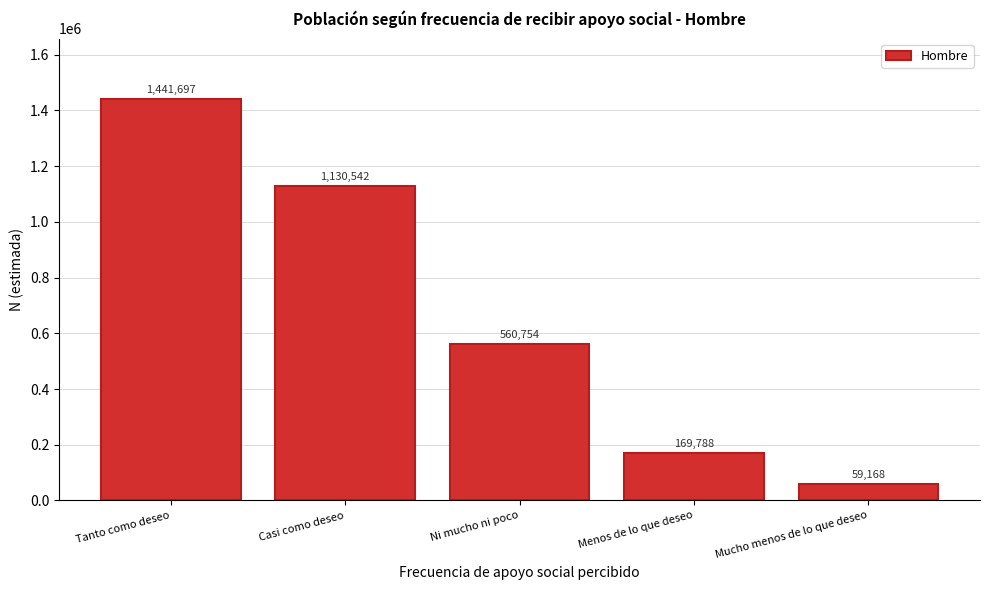

Reading left to right, transcribe all the data shown in this chart.

Tanto como deseo=1441697	Casi como deseo=1130542	Ni mucho ni poco=560754	Menos de lo que deseo=169788	Mucho menos de lo que deseo=59168